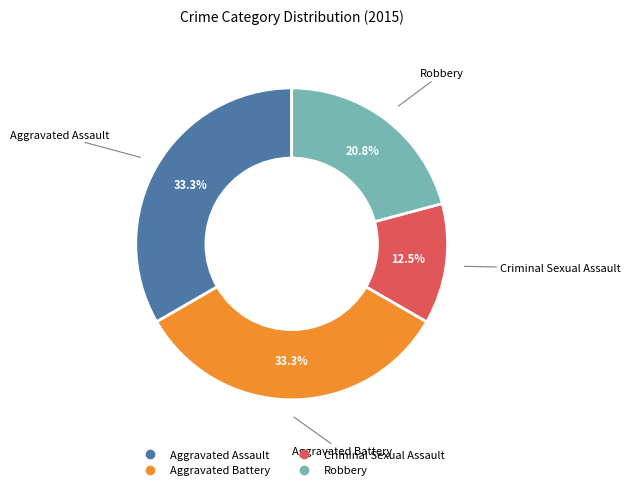

Which slice is the smallest?

Criminal Sexual Assault